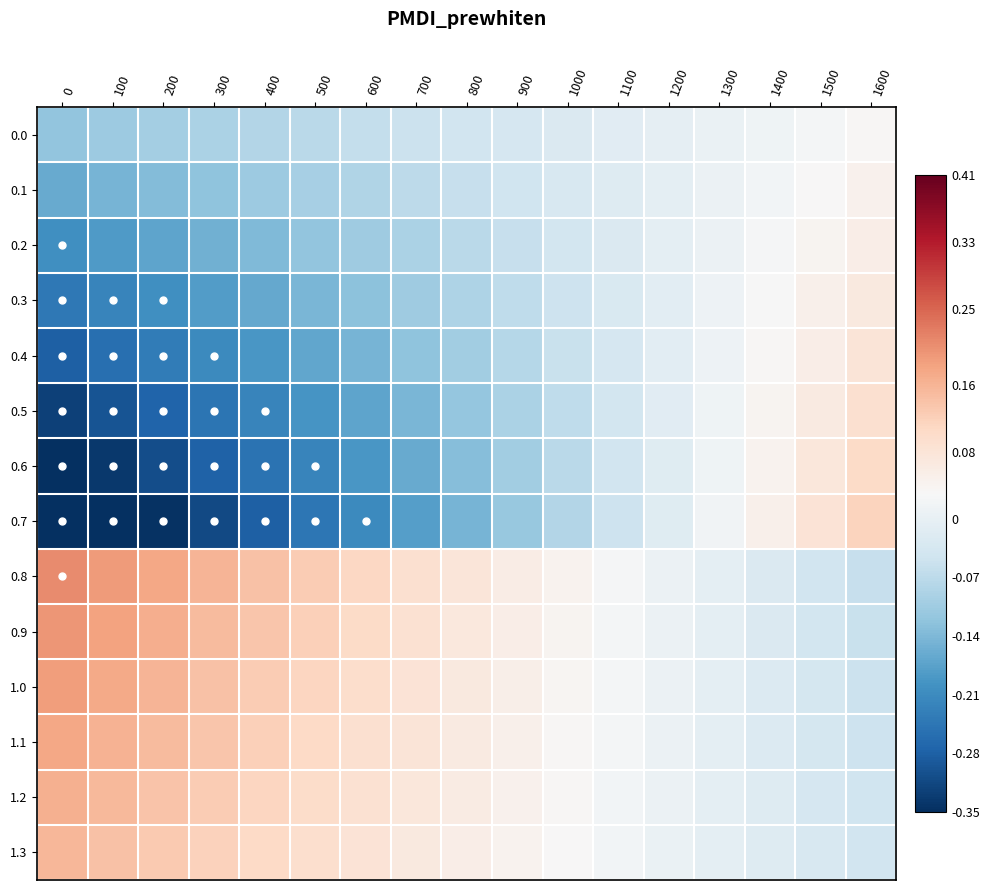

Reading left to right, transcribe all the data shown in this chart.

0.0: 0=-0.1	100=-0.1	200=-0.1	300=-0.1	400=-0.1	500=-0.1	600=-0.1	700=-0.1	800=-0.0	900=-0.0	1000=-0.0	1100=-0.0	1200=-0.0	1300=0.0	1400=0.0	1500=0.0	1600=0.0
0.1: 0=-0.2	100=-0.1	200=-0.1	300=-0.1	400=-0.1	500=-0.1	600=-0.1	700=-0.1	800=-0.1	900=-0.0	1000=-0.0	1100=-0.0	1200=-0.0	1300=0.0	1400=0.0	1500=0.0	1600=0.0
0.2: 0=-0.2	100=-0.2	200=-0.2	300=-0.2	400=-0.1	500=-0.1	600=-0.1	700=-0.1	800=-0.1	900=-0.1	1000=-0.0	1100=-0.0	1200=-0.0	1300=0.0	1400=0.0	1500=0.0	1600=0.1
0.3: 0=-0.2	100=-0.2	200=-0.2	300=-0.2	400=-0.2	500=-0.1	600=-0.1	700=-0.1	800=-0.1	900=-0.1	1000=-0.0	1100=-0.0	1200=-0.0	1300=0.0	1400=0.0	1500=0.0	1600=0.1
0.4: 0=-0.3	100=-0.3	200=-0.2	300=-0.2	400=-0.2	500=-0.2	600=-0.1	700=-0.1	800=-0.1	900=-0.1	1000=-0.1	1100=-0.0	1200=-0.0	1300=0.0	1400=0.0	1500=0.1	1600=0.1
0.5: 0=-0.3	100=-0.3	200=-0.3	300=-0.2	400=-0.2	500=-0.2	600=-0.2	700=-0.1	800=-0.1	900=-0.1	1000=-0.1	1100=-0.0	1200=-0.0	1300=0.0	1400=0.0	1500=0.1	1600=0.1
0.6: 0=-0.3	100=-0.3	200=-0.3	300=-0.3	400=-0.2	500=-0.2	600=-0.2	700=-0.2	800=-0.1	900=-0.1	1000=-0.1	1100=-0.0	1200=-0.0	1300=0.0	1400=0.0	1500=0.1	1600=0.1
0.7: 0=-0.3	100=-0.3	200=-0.3	300=-0.3	400=-0.3	500=-0.2	600=-0.2	700=-0.2	800=-0.1	900=-0.1	1000=-0.1	1100=-0.0	1200=-0.0	1300=0.0	1400=0.0	1500=0.1	1600=0.1
0.8: 0=0.2	100=0.2	200=0.2	300=0.2	400=0.1	500=0.1	600=0.1	700=0.1	800=0.1	900=0.1	1000=0.0	1100=0.0	1200=0.0	1300=-0.0	1400=-0.0	1500=-0.0	1600=-0.1
0.9: 0=0.2	100=0.2	200=0.2	300=0.2	400=0.1	500=0.1	600=0.1	700=0.1	800=0.1	900=0.1	1000=0.0	1100=0.0	1200=0.0	1300=-0.0	1400=-0.0	1500=-0.0	1600=-0.1
1.0: 0=0.2	100=0.2	200=0.2	300=0.1	400=0.1	500=0.1	600=0.1	700=0.1	800=0.1	900=0.1	1000=0.0	1100=0.0	1200=0.0	1300=-0.0	1400=-0.0	1500=-0.0	1600=-0.1
1.1: 0=0.2	100=0.2	200=0.1	300=0.1	400=0.1	500=0.1	600=0.1	700=0.1	800=0.1	900=0.0	1000=0.0	1100=0.0	1200=0.0	1300=-0.0	1400=-0.0	1500=-0.0	1600=-0.0
1.2: 0=0.2	100=0.2	200=0.1	300=0.1	400=0.1	500=0.1	600=0.1	700=0.1	800=0.1	900=0.0	1000=0.0	1100=0.0	1200=0.0	1300=-0.0	1400=-0.0	1500=-0.0	1600=-0.0
1.3: 0=0.2	100=0.1	200=0.1	300=0.1	400=0.1	500=0.1	600=0.1	700=0.1	800=0.1	900=0.0	1000=0.0	1100=0.0	1200=0.0	1300=-0.0	1400=-0.0	1500=-0.0	1600=-0.0